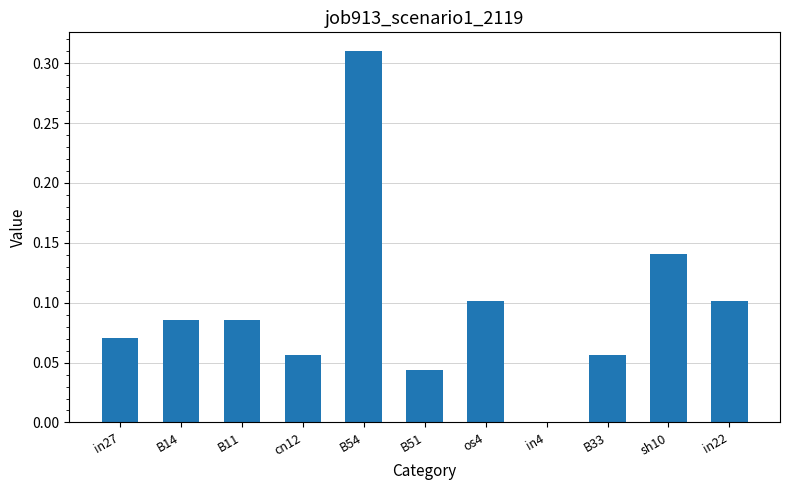

What is the sum of all values?

1.1